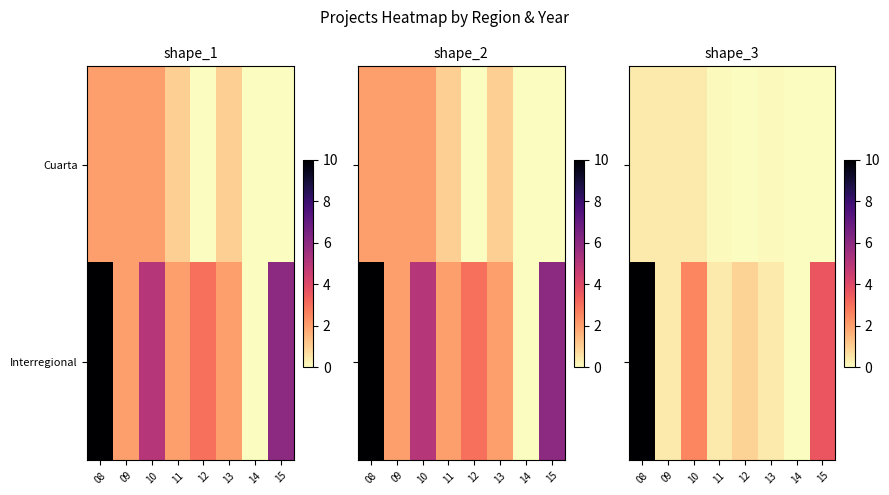

Which series has the widest spread of values?

Interregional